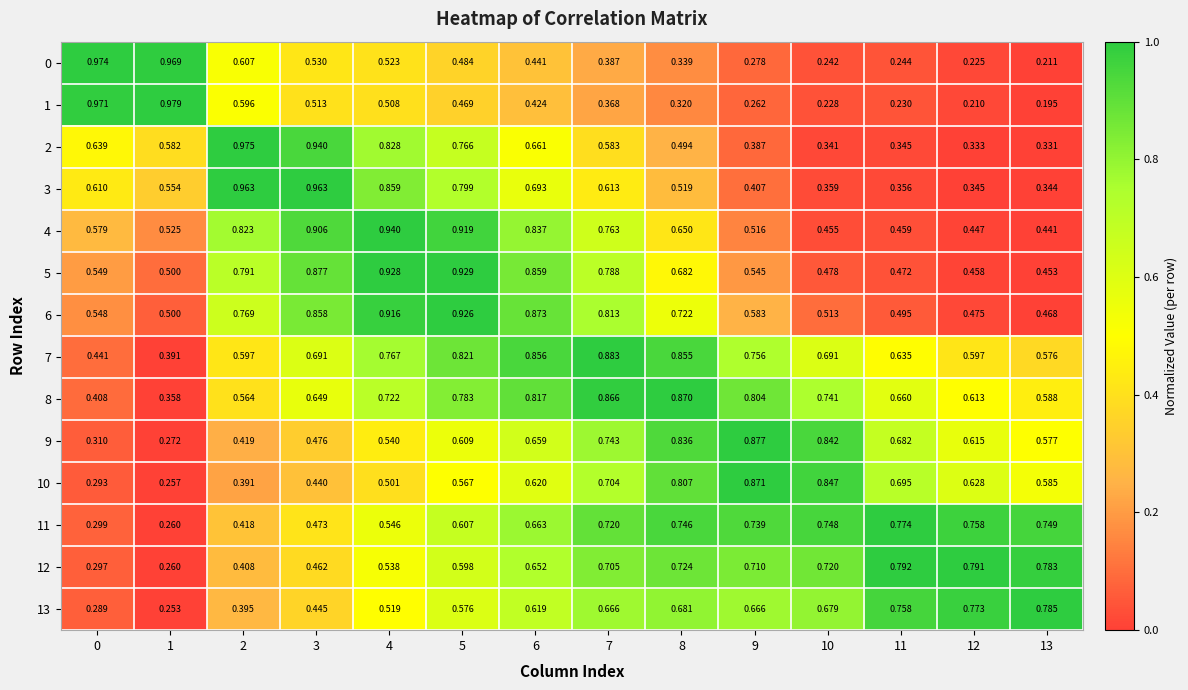

Is the value of 8 at 4 greater than the value of 4 at 4?

No